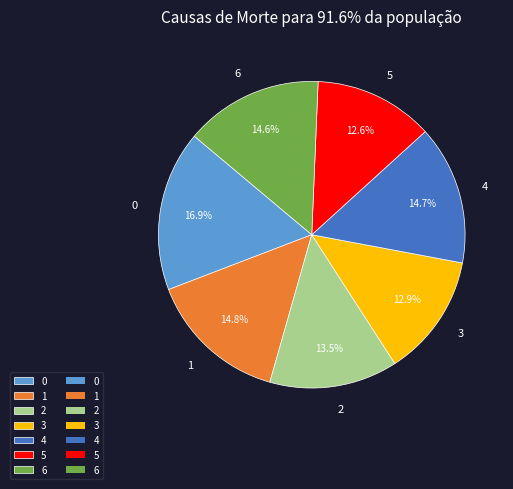

Do 2 and 4 together represent more than half of the pie?

No